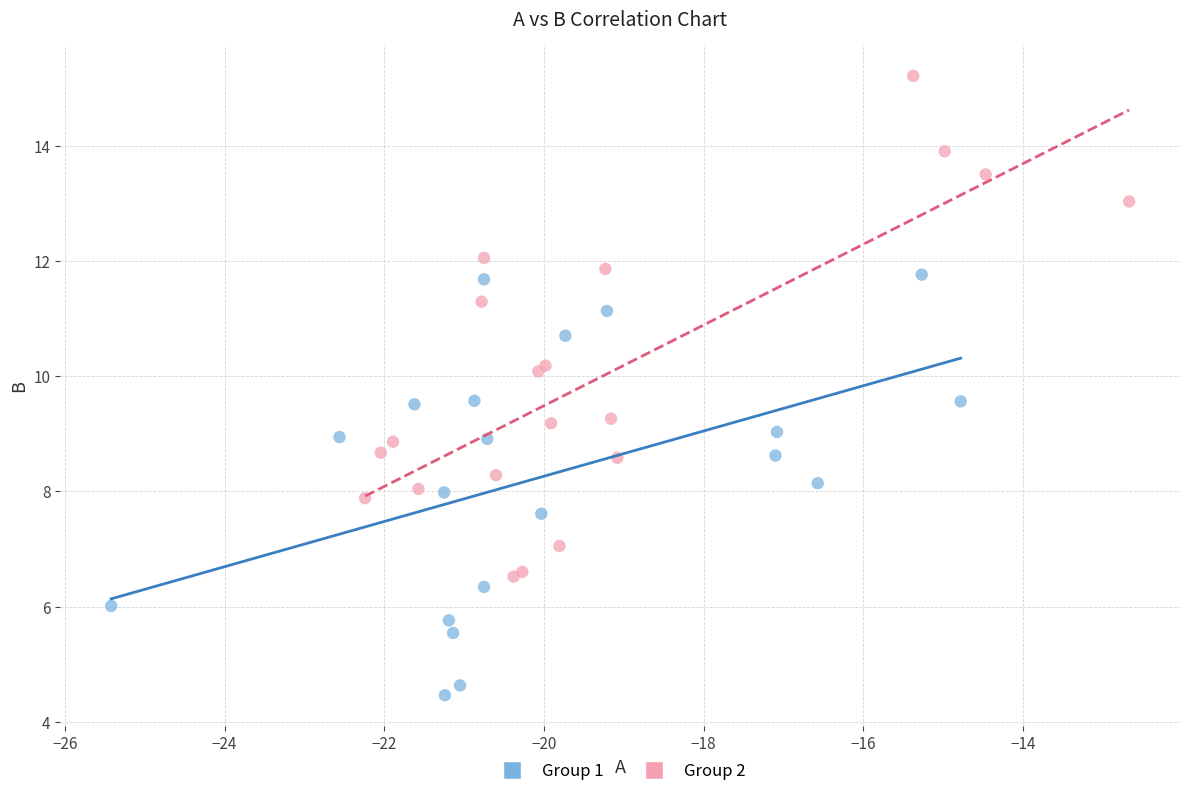

Which series contains the lowest Y value?

Group 1